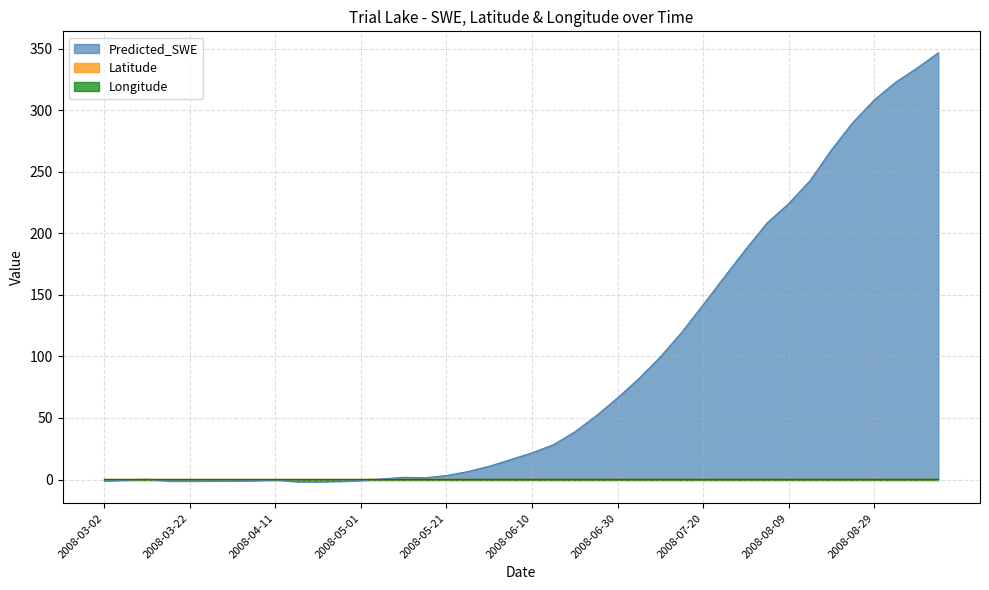

Does the chart have visible grid lines?

Yes